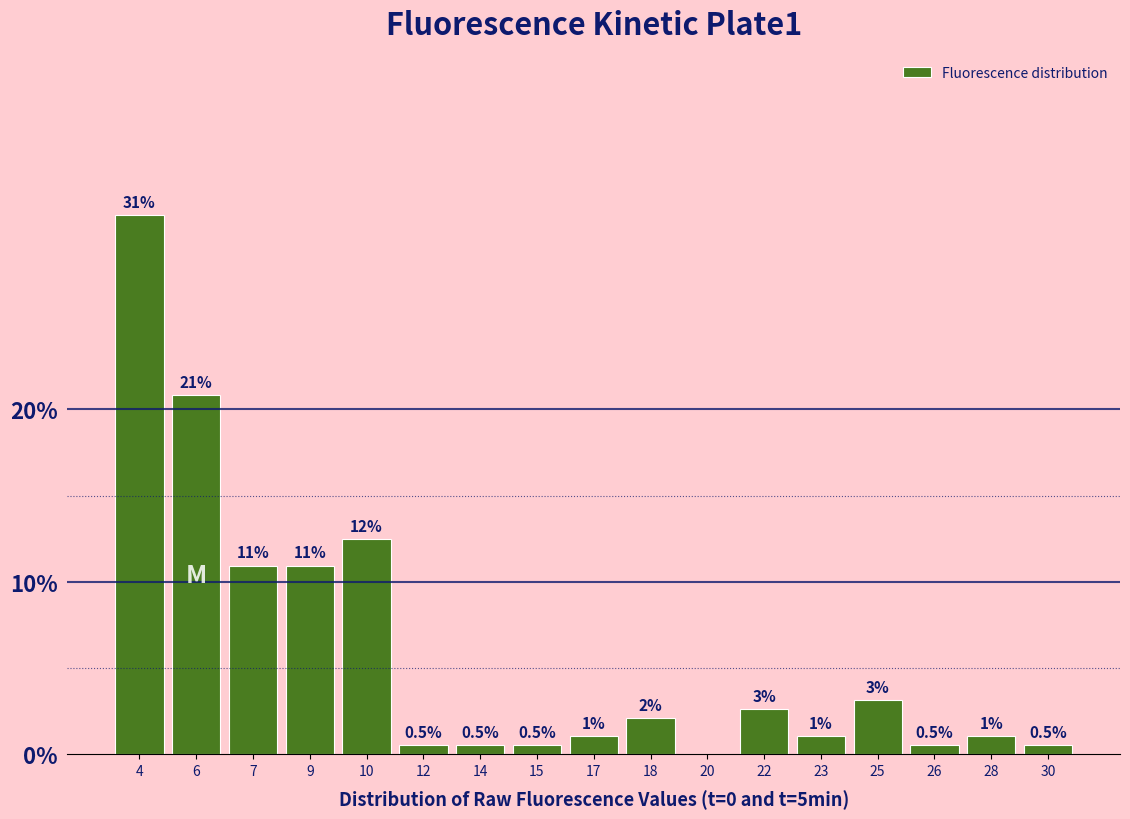

Where is the data nearest to the value 15?

10